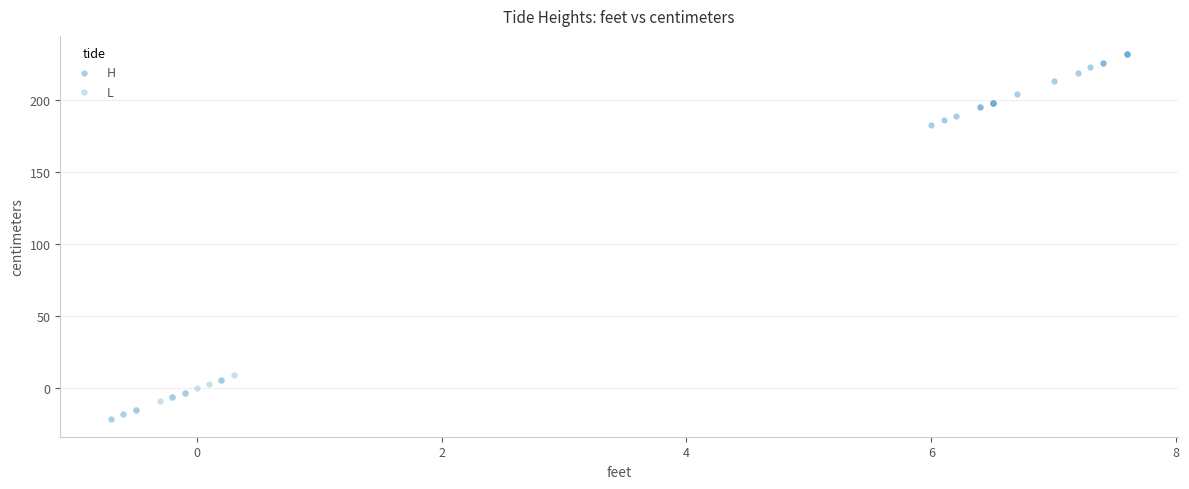

Which series reaches the minimum Y coordinate?

L